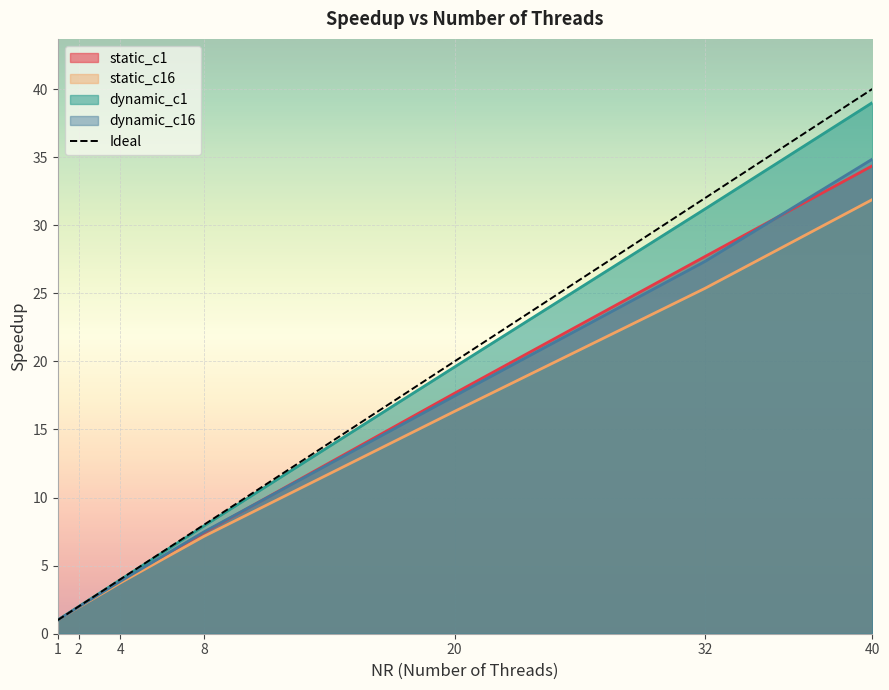

Which has a higher value, 20 or 4?

20